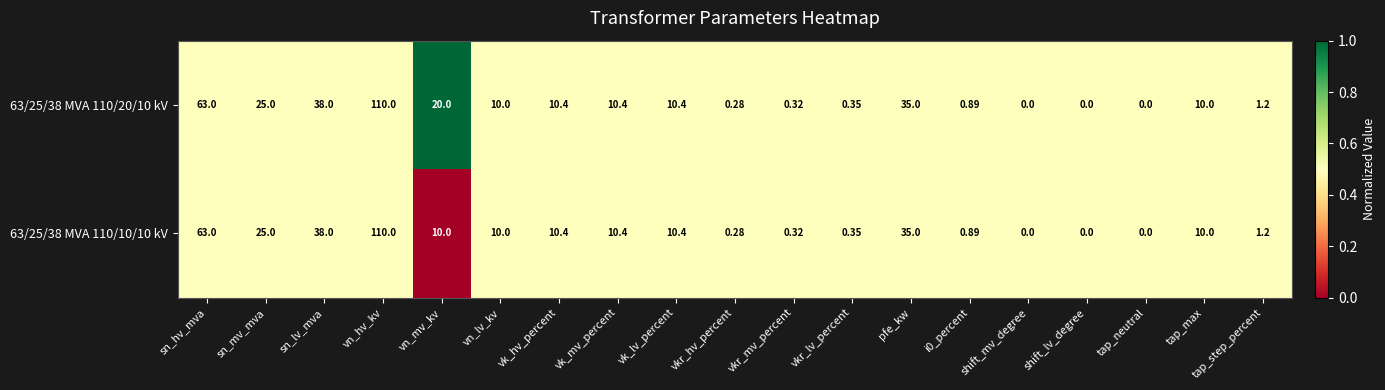

Which label corresponds to the largest value in the chart?

vn_hv_kv